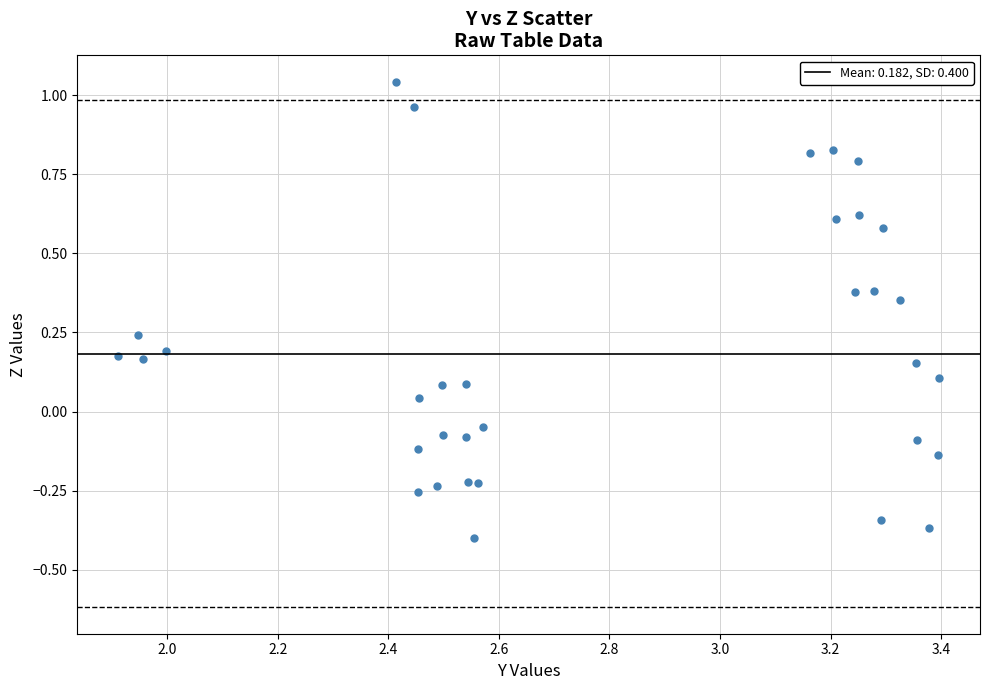

What is the range of X values (max minus min)?

1.5